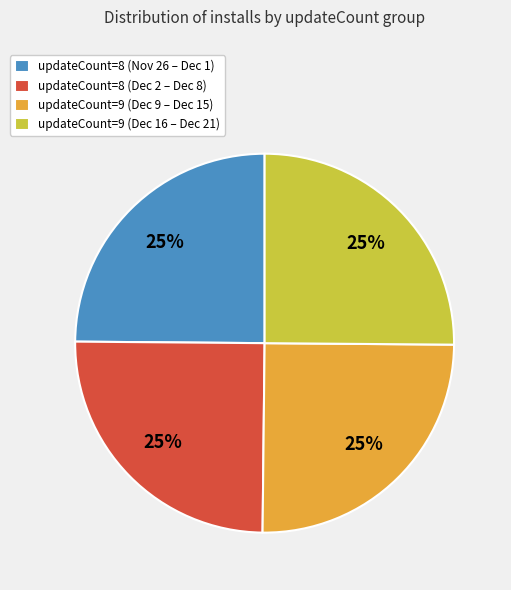

To the nearest percent, what is the combined percentage of updateCount=9 (Dec 16 – Dec 21) and updateCount=8 (Dec 2 – Dec 8)?

50%